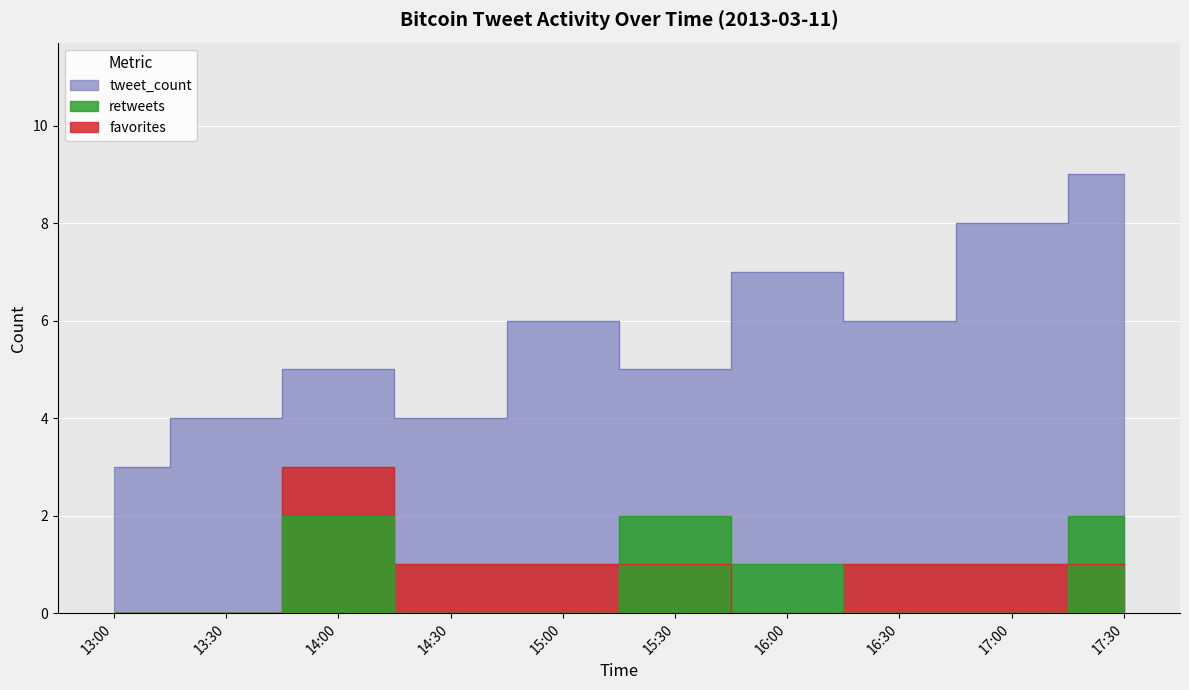

At which label is favorites closest to 1?

14:30